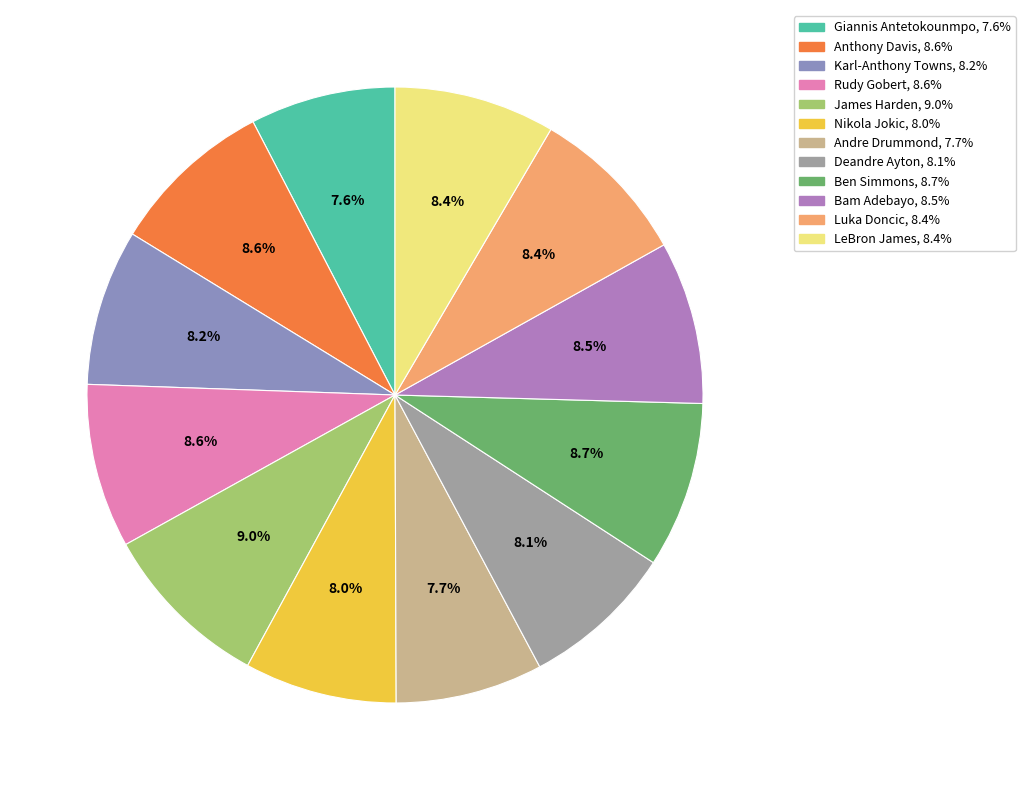

To the nearest percent, what percentage of the pie is Nikola Jokic?

8%